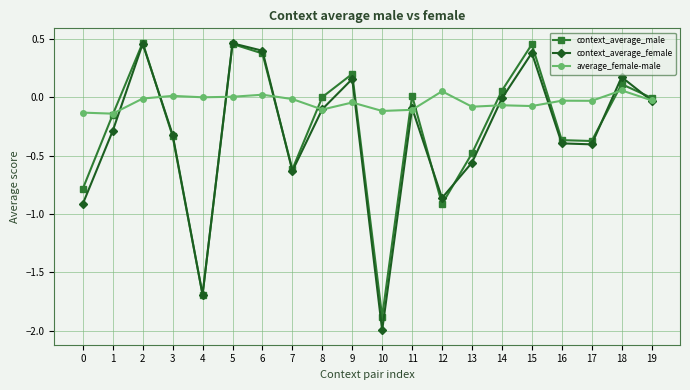

Between 5 and 13, which series saw the biggest shift?

context_average_female